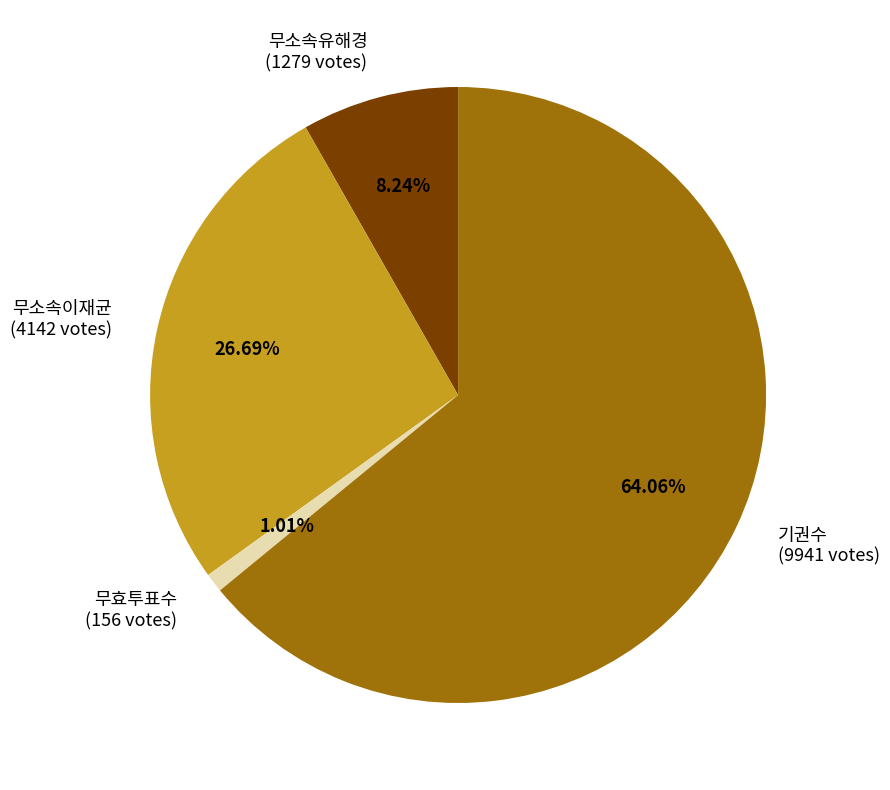

Approximately how many times larger is the value at 무소속이재균 (4142 votes) compared to 기권수 (9941 votes)?

0.4